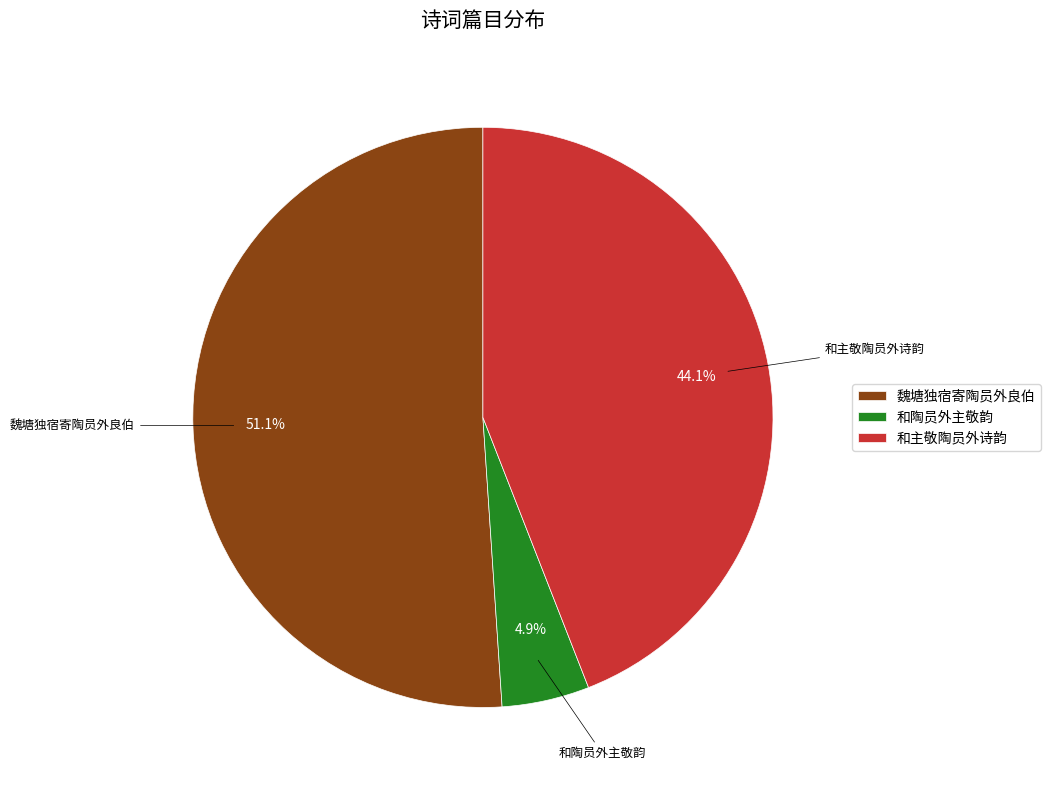

Count the number of slices in the pie.

3